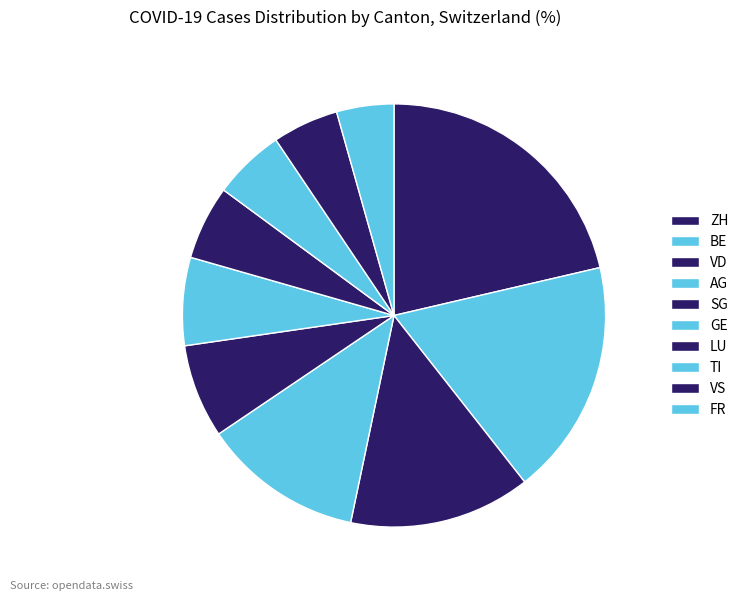

Count the number of slices in the pie.

10